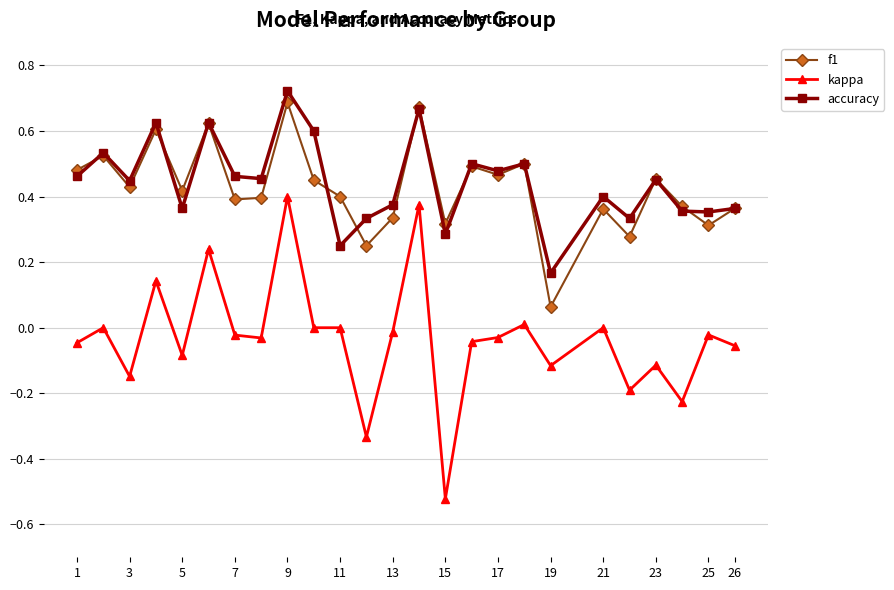

Which series has the largest range (max minus min)?

kappa